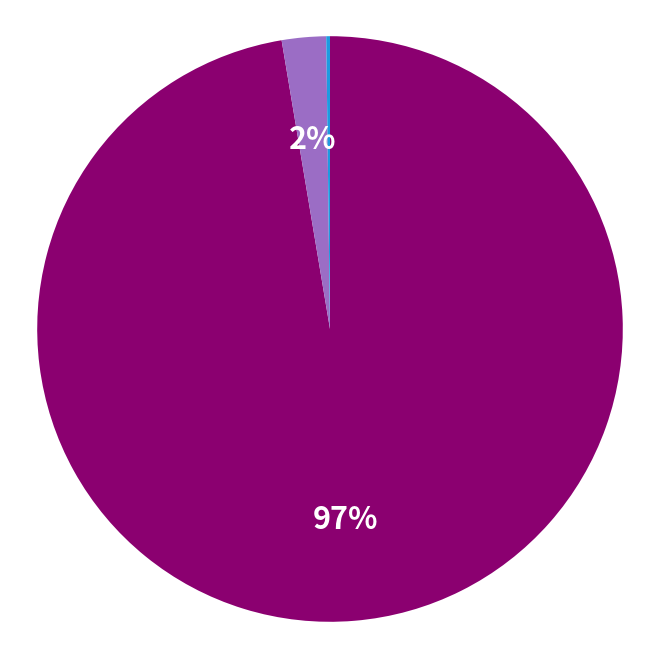

Does any single category account for the majority?

Yes